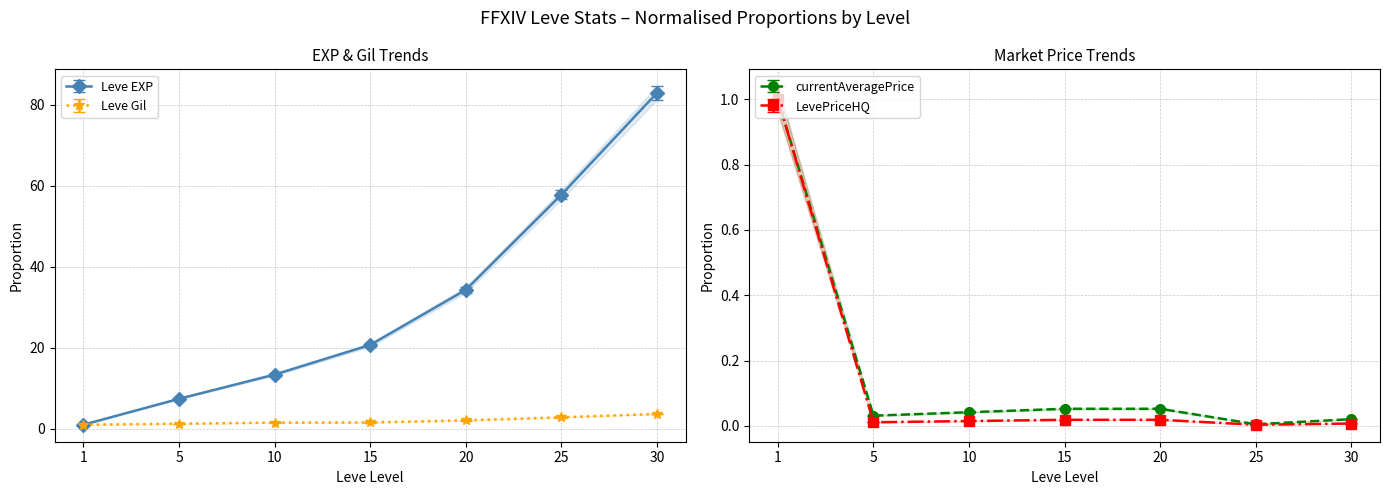

Does the chart have visible grid lines?

Yes